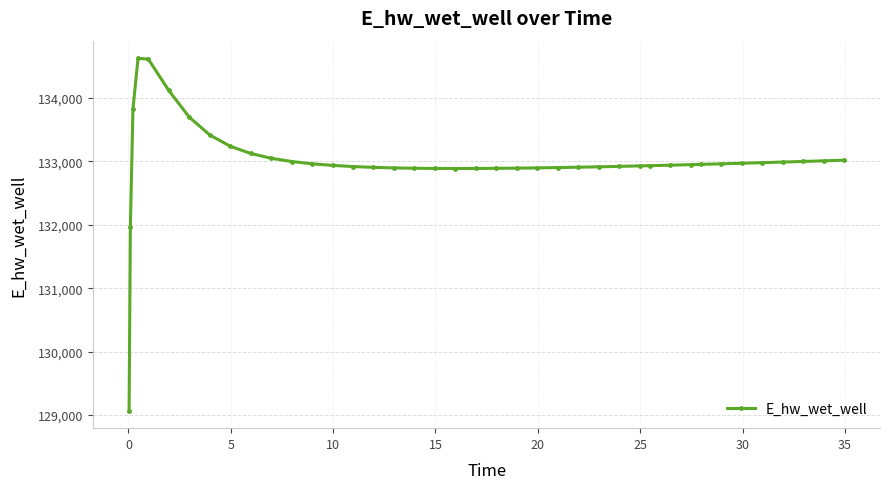

What is the minimum value shown in the chart?

129070.3